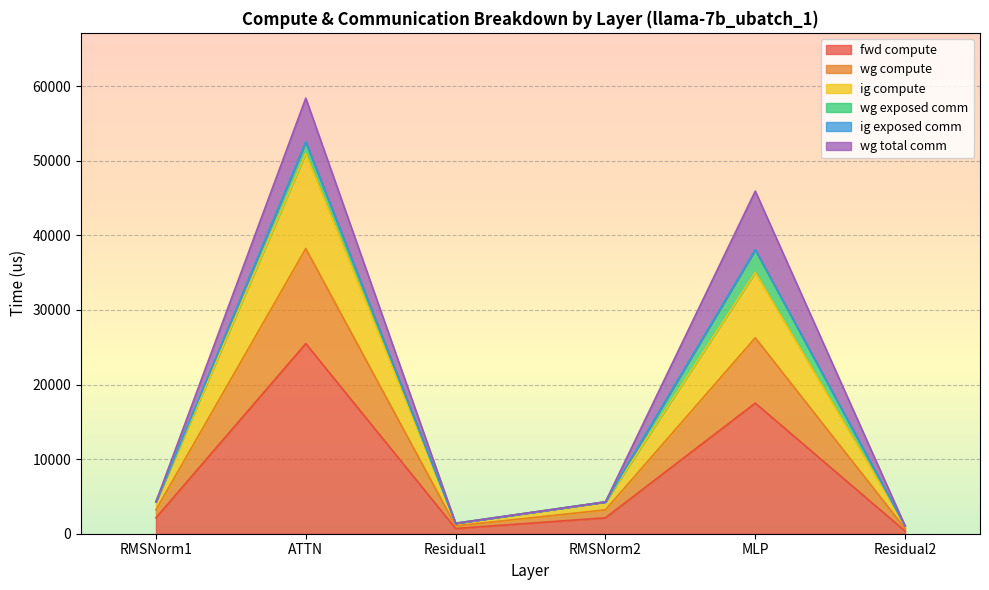

The fwd compute series shows 2133.2 at RMSNorm1. True or false?

True